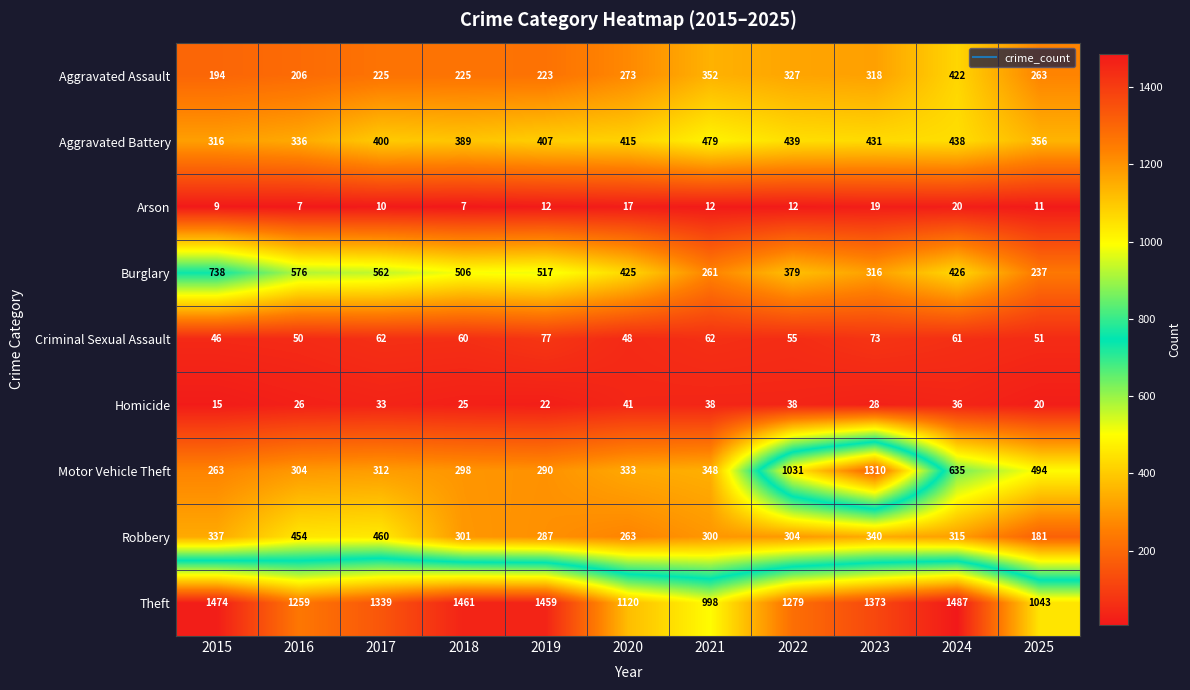

What is the total value across all series at 2020?

2935